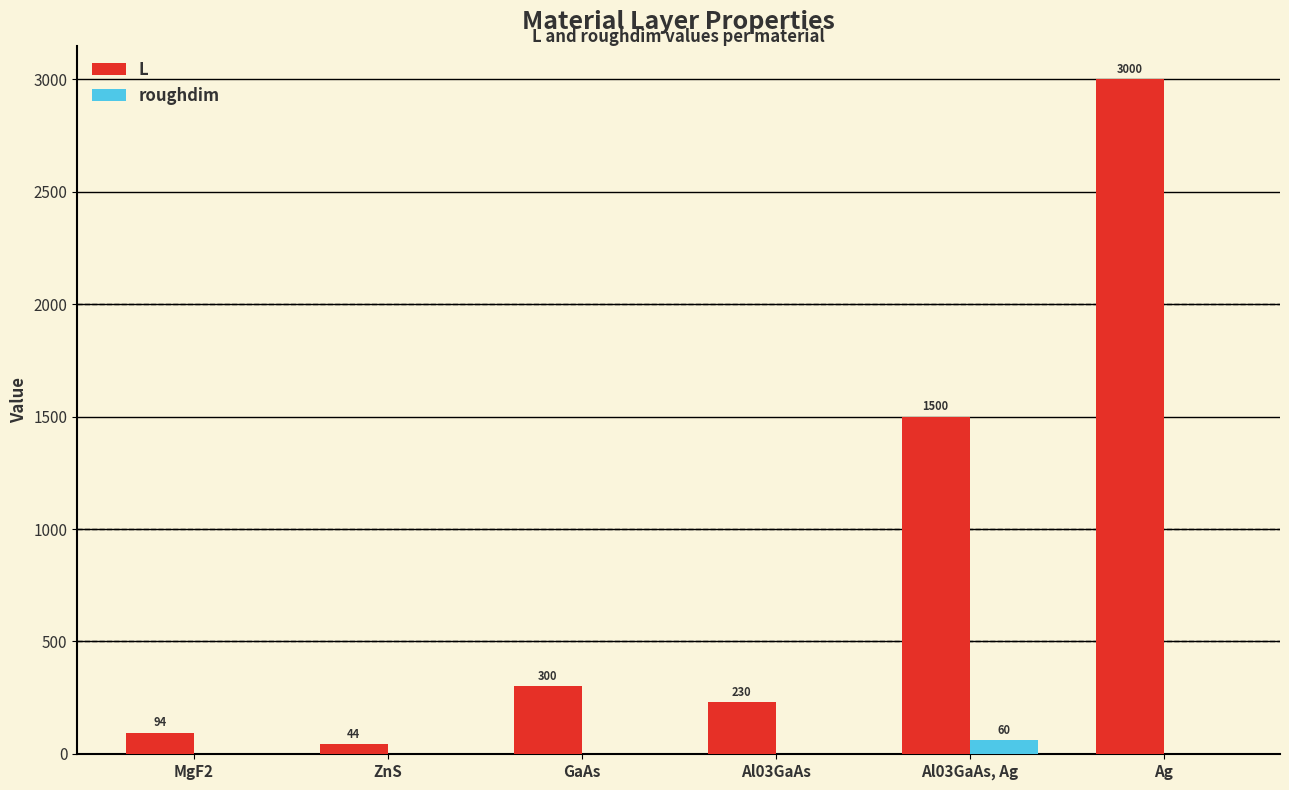

Which series has the largest total across all categories?

L